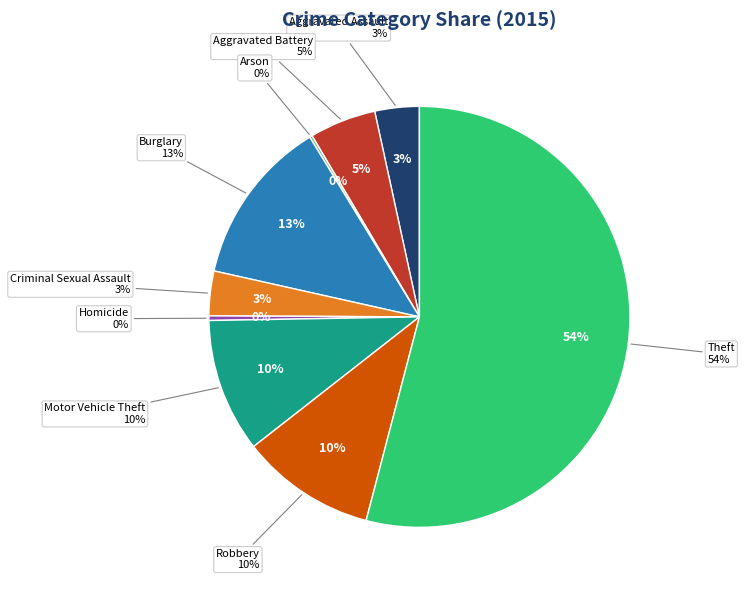

What is the smallest slice in the pie chart?

Arson